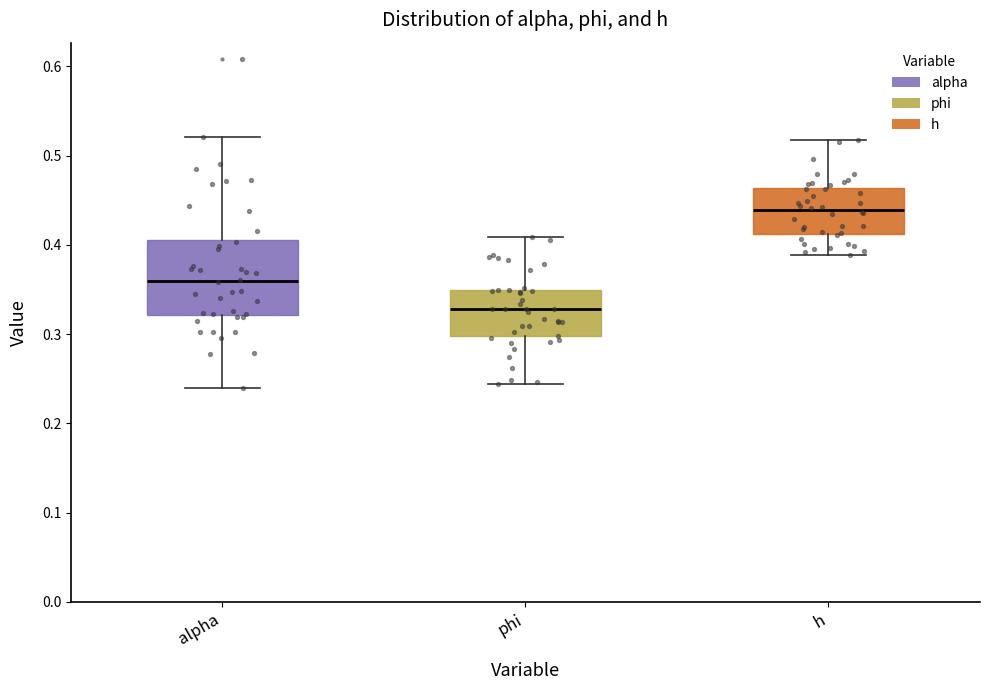

Reading left to right, read every box against the y-axis: the position of its median line, the range the box covers, and the ends of its whiskers. The values are not printed on the chart, so give them approximately, as read against the axis.

alpha: median 0.36, box 0.32 to 0.41, whiskers 0.24 to 0.52
phi: median 0.33, box 0.30 to 0.35, whiskers 0.24 to 0.41
h: median 0.44, box 0.41 to 0.46, whiskers 0.39 to 0.52